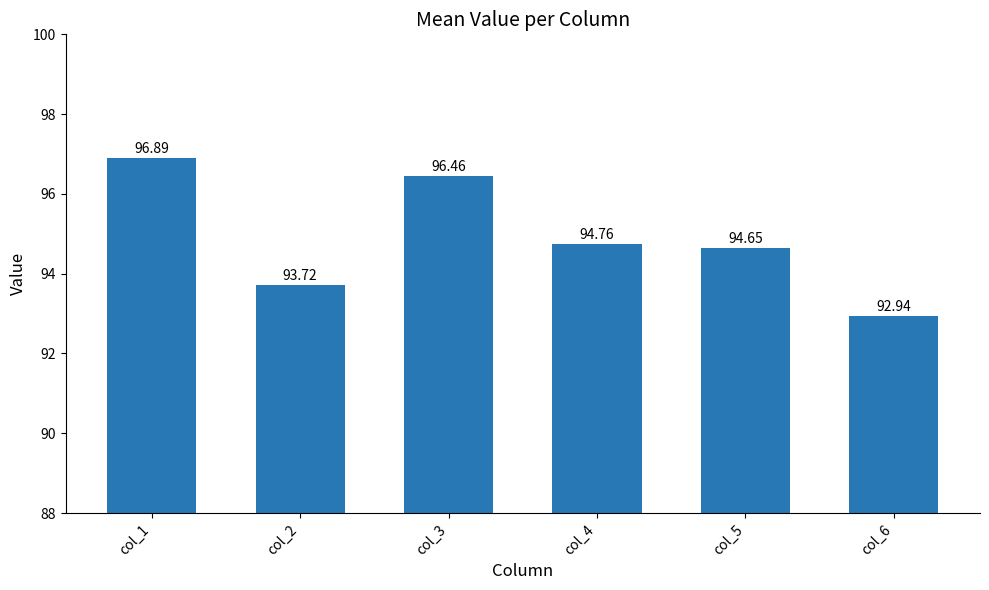

What is the change in value from col_2 to col_5?

+0.9